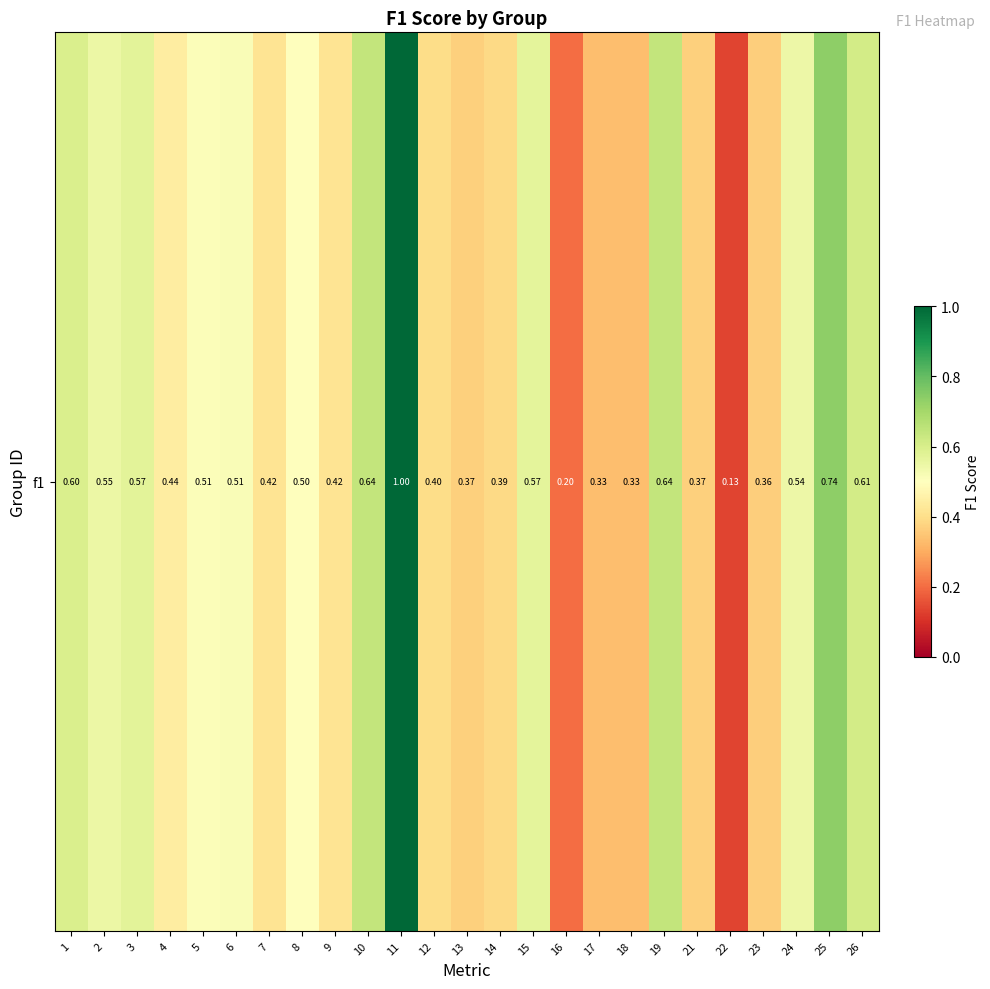

The chart shows a value of 0.4 at 1. True or false?

False